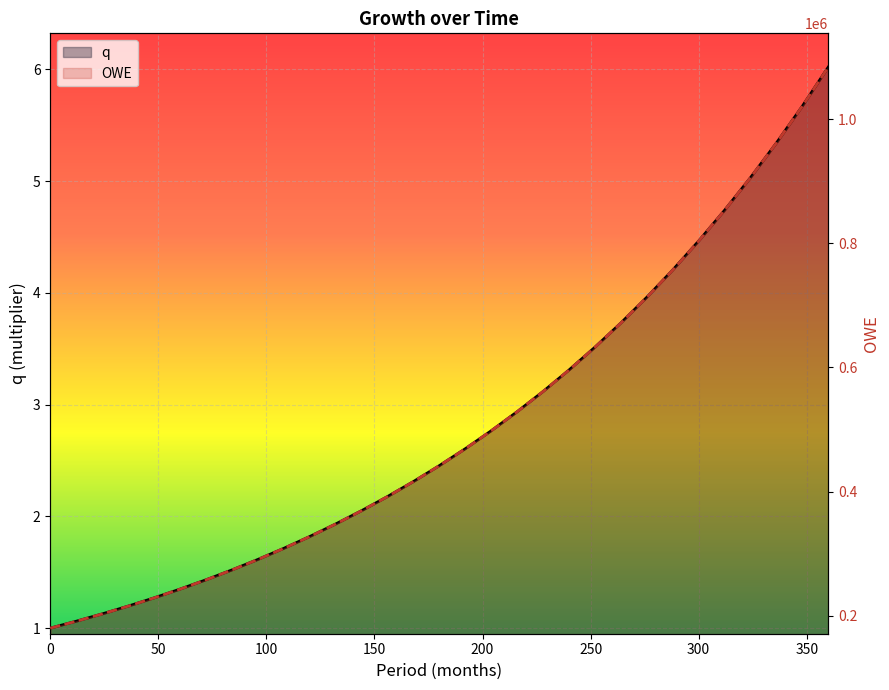

True or false: OWE has more than 1 interior local peaks.

False